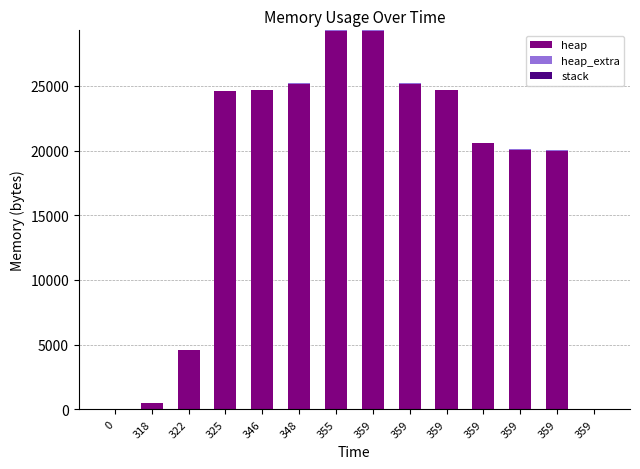

Which has a higher value, 346 or 359?

346